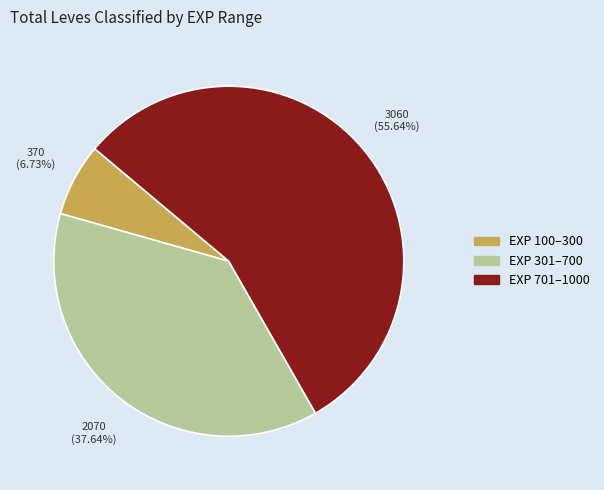

Does any single category account for the majority?

Yes